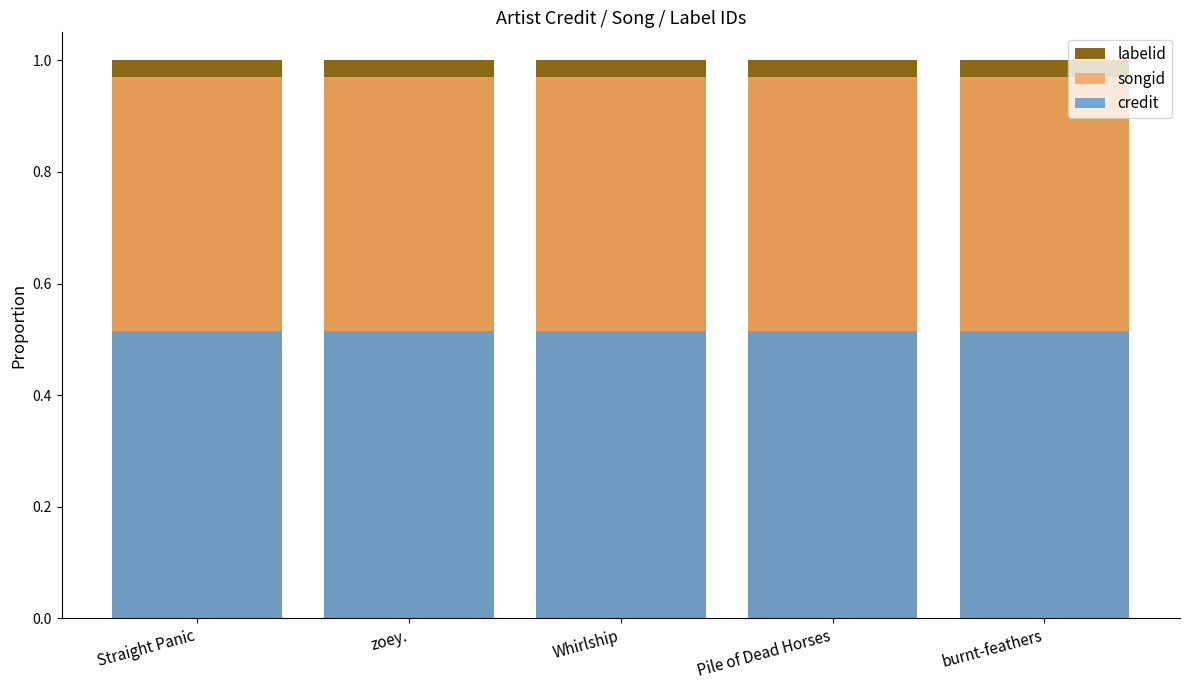

Which series has the largest total across all categories?

labelid